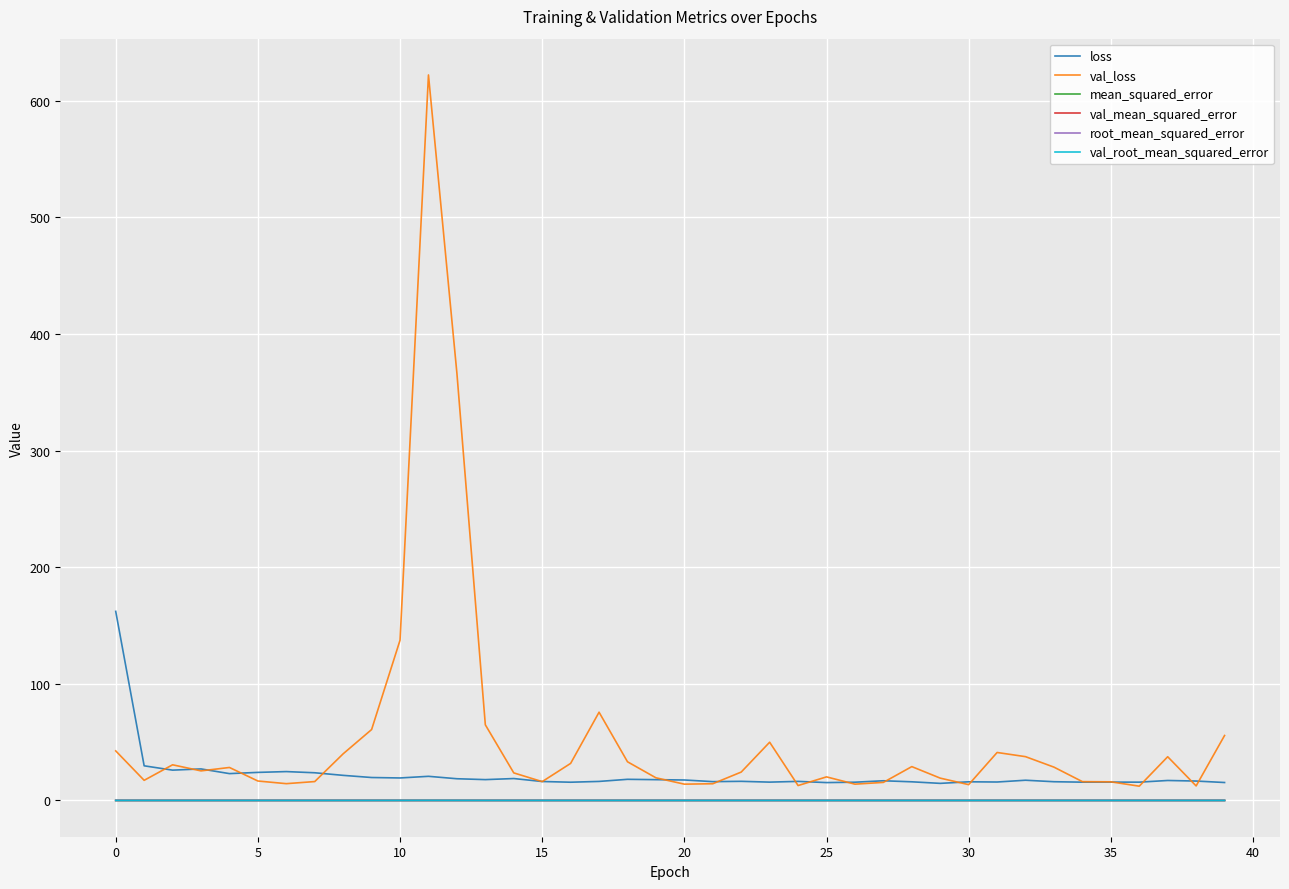

Which series has the largest range (max minus min)?

val_loss